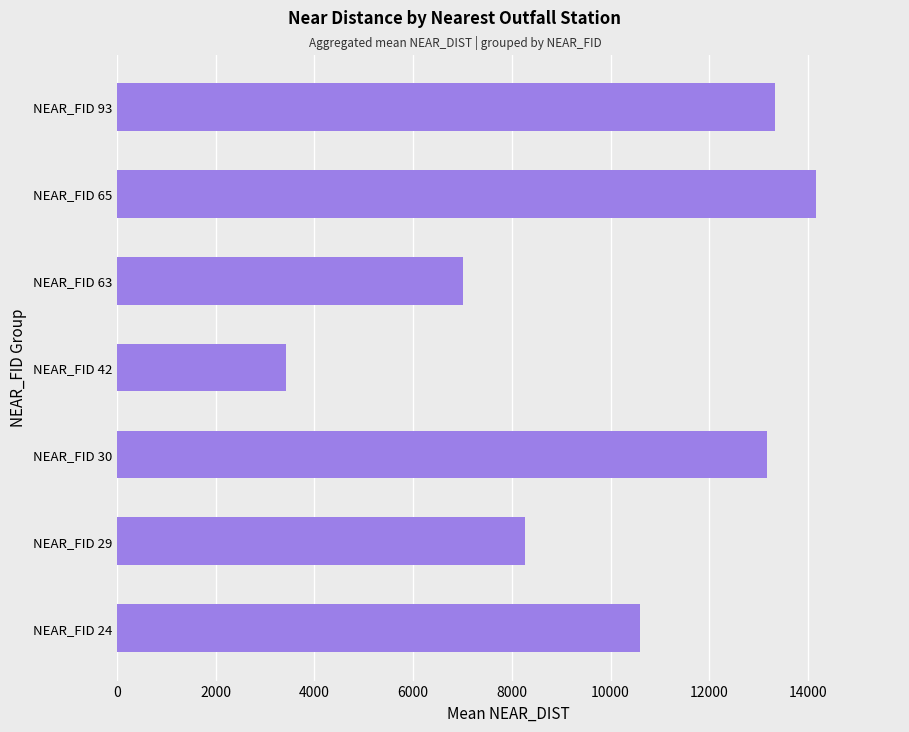

What is the change in value from NEAR_FID 29 to NEAR_FID 42?

-4837.4